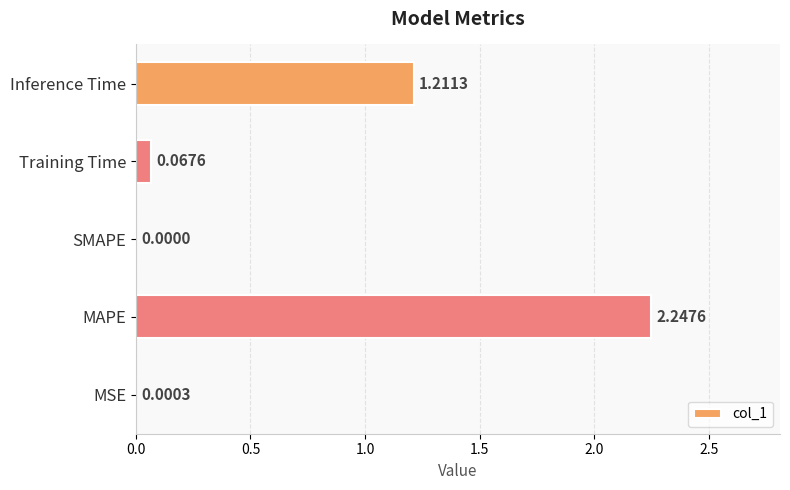

What is the change in value from MAPE to SMAPE?

-2.2